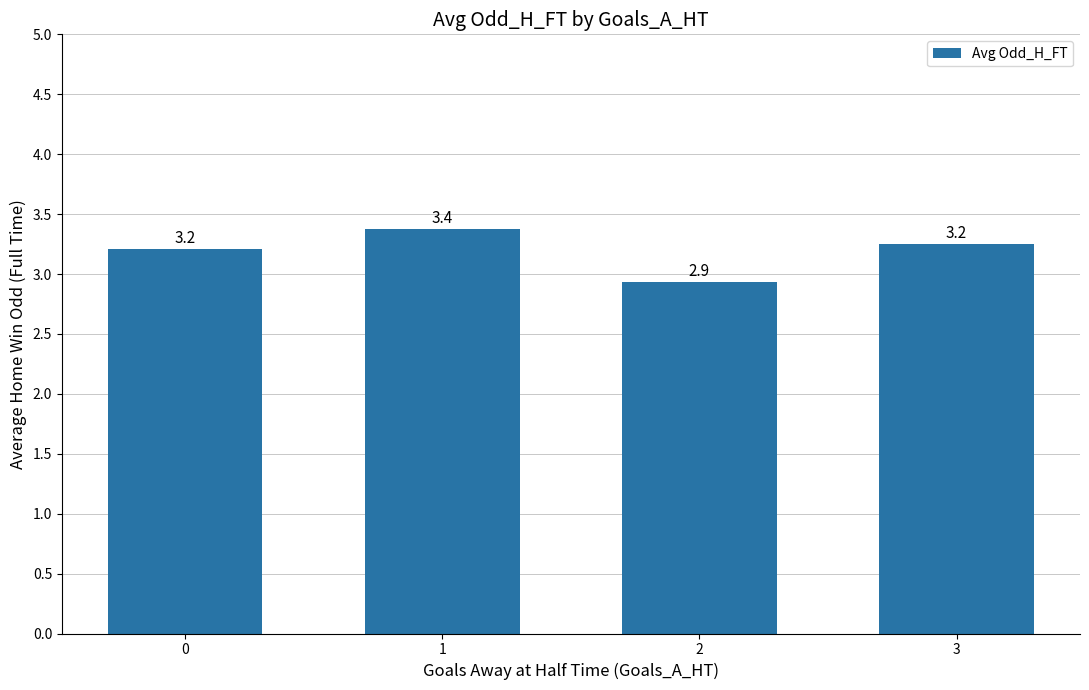

What is the change in value from 0 to 2?

-0.3